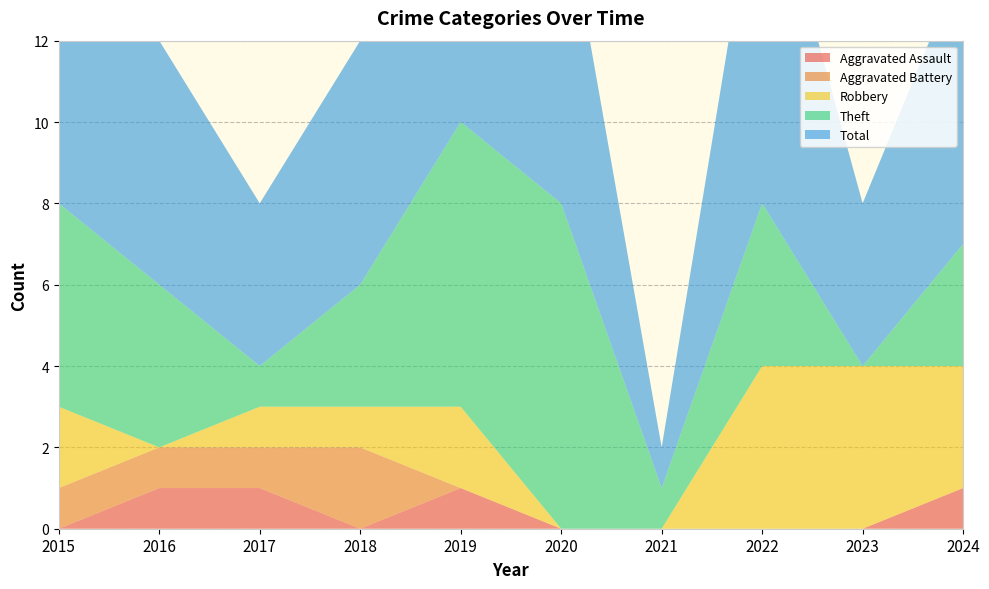

Reading left to right, extract all data points from this chart.

Aggravated Assault: 0	1	1	0	1	0	0	0	0	1
Aggravated Battery: 1	1	1	2	0	0	0	0	0	0
Robbery: 2	0	1	1	2	0	0	4	4	3
Theft: 5	4	1	3	7	8	1	4	0	3
Total: 8	6	4	6	10	8	1	9	4	7